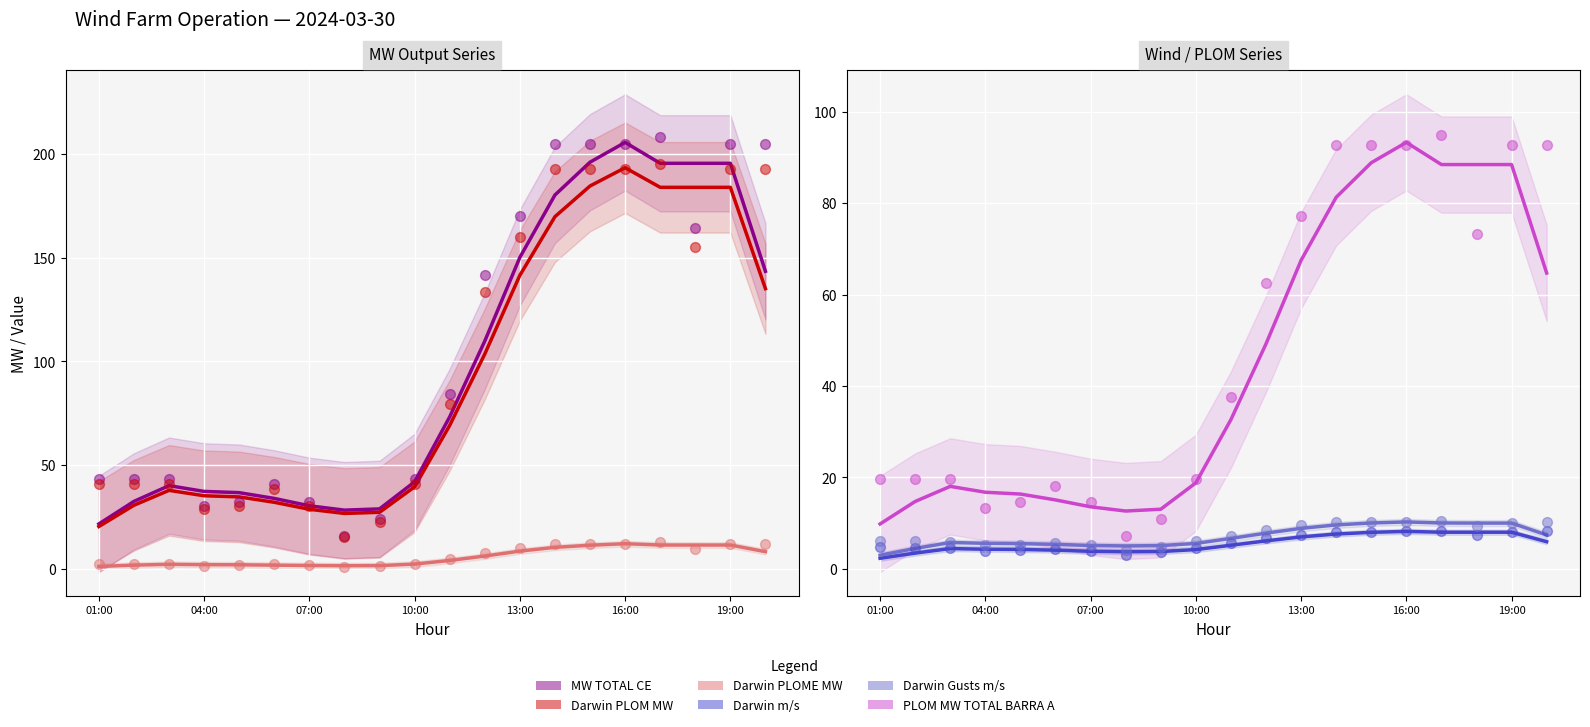

Which series contains the highest Y value?

MW TOTAL CE